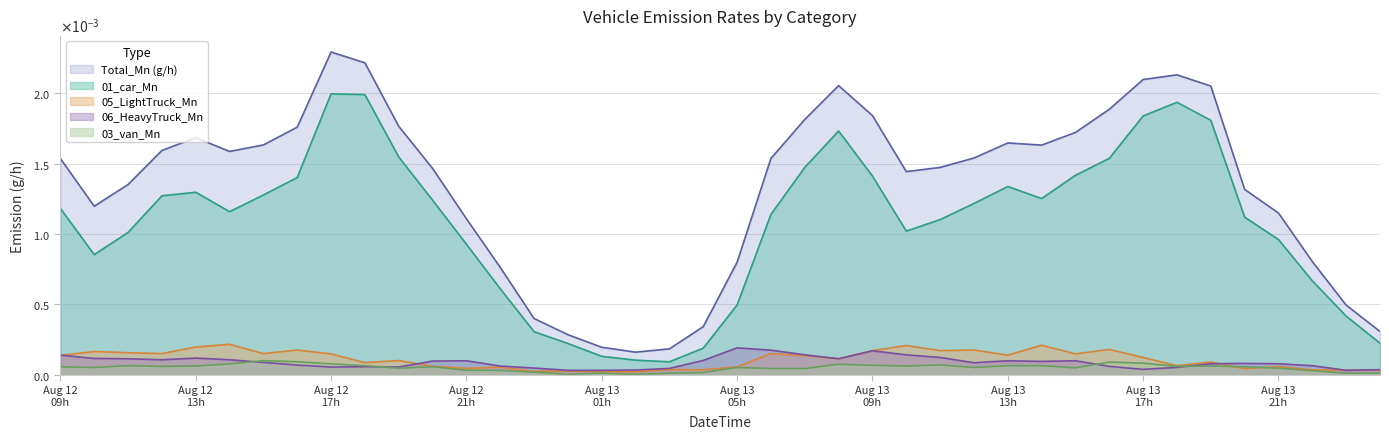

True or false: 06_HeavyTruck_Mn and 01_car_Mn intersect in this chart.

False